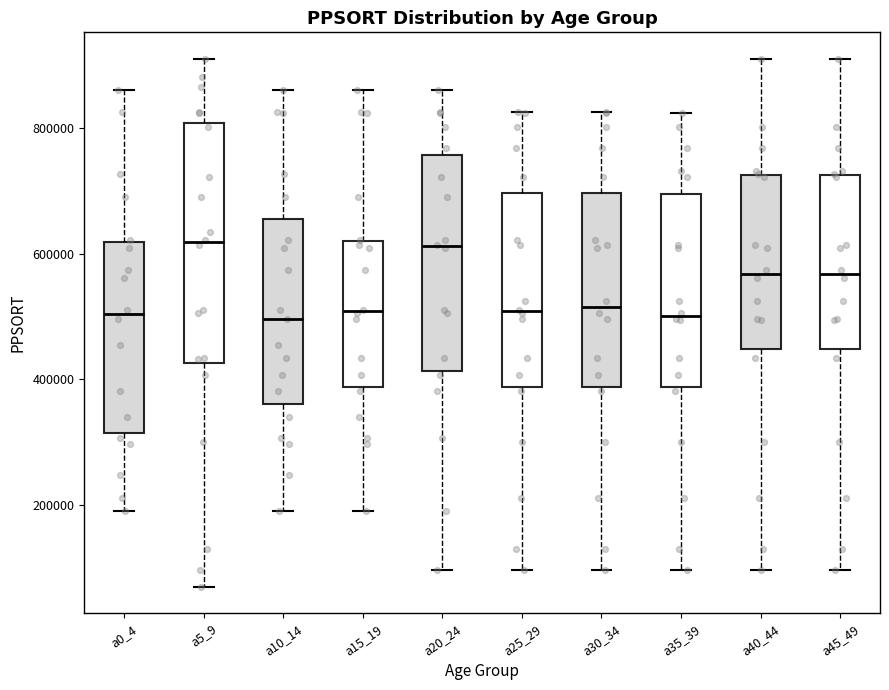

Reading left to right, read every box against the y-axis: the position of its median line, the range the box covers, and the ends of its whiskers. The values are not printed on the chart, so give them approximately, as read against the axis.

a0_4: median 500000, box 320000 to 620000, whiskers 200000 to 860000
a5_9: median 620000, box 420000 to 800000, whiskers 60000 to 920000
a10_14: median 500000, box 360000 to 660000, whiskers 200000 to 860000
a15_19: median 500000, box 380000 to 620000, whiskers 200000 to 860000
a20_24: median 620000, box 420000 to 760000, whiskers 100000 to 860000
a25_29: median 500000, box 380000 to 700000, whiskers 100000 to 820000
a30_34: median 520000, box 380000 to 700000, whiskers 100000 to 820000
a35_39: median 500000, box 380000 to 700000, whiskers 100000 to 820000
a40_44: median 560000, box 440000 to 720000, whiskers 100000 to 920000
a45_49: median 560000, box 440000 to 720000, whiskers 100000 to 920000